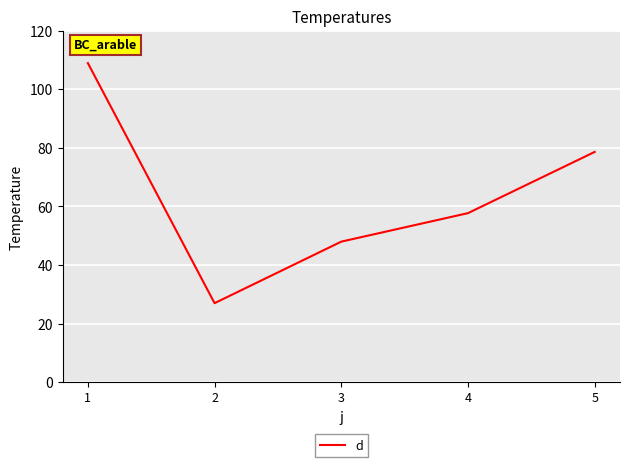

Reading left to right, transcribe all the data shown in this chart.

108.9	26.9	48.0	57.7	78.6